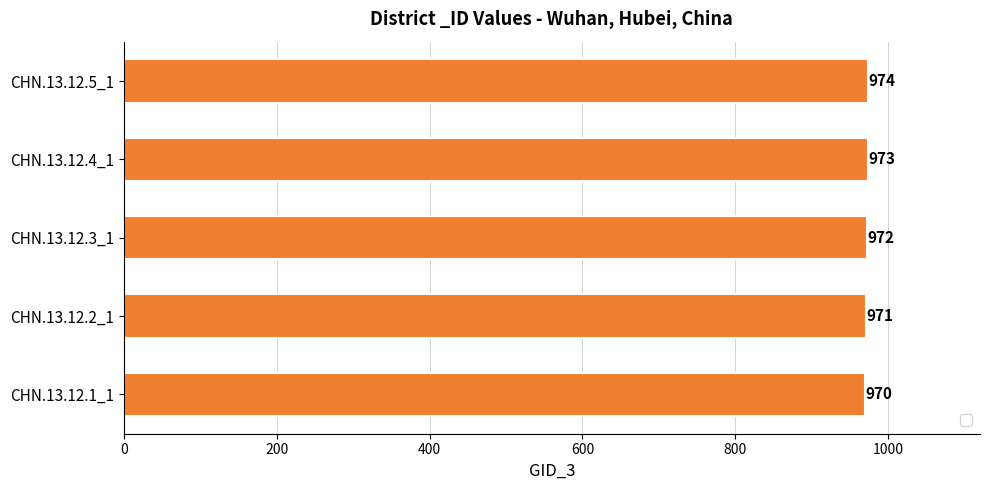

Reading bottom to top, transcribe all the data shown in this chart.

970	971	972	973	974